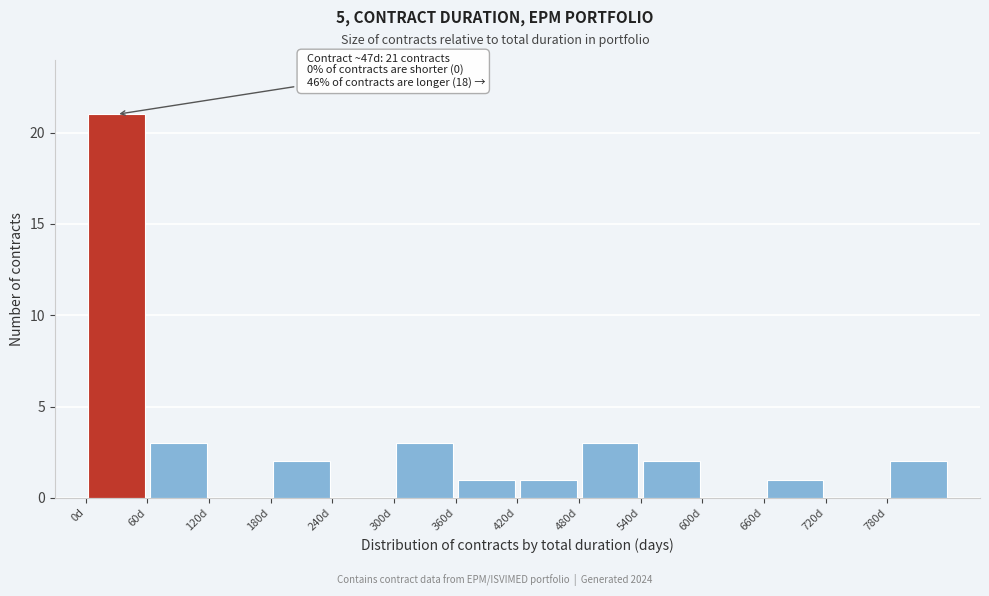

Which range on the x-axis has the tallest bar?

0 to 60